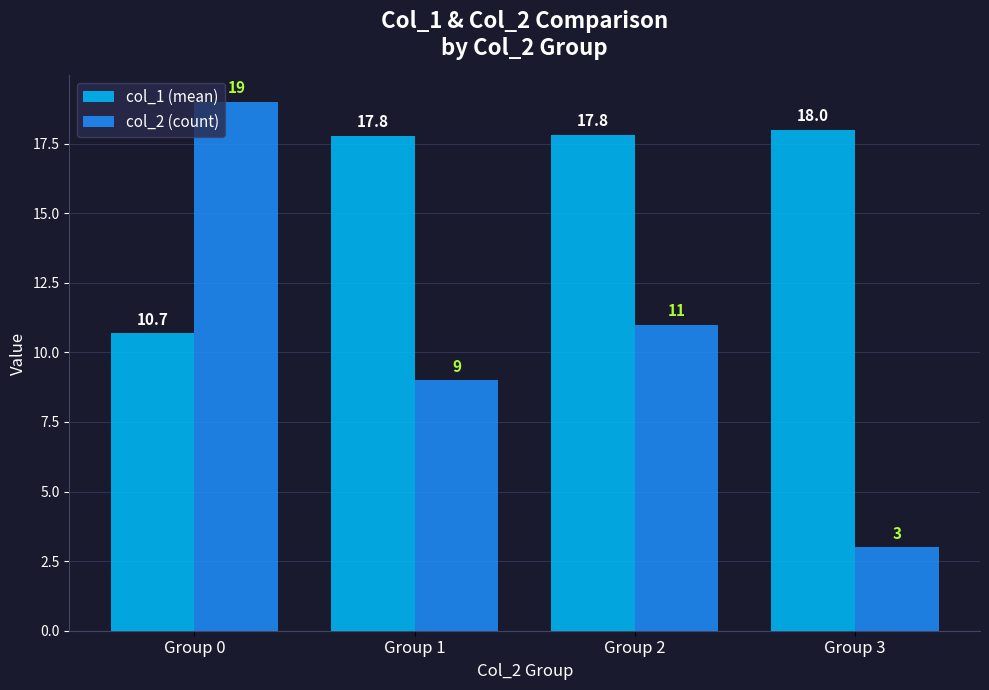

The value of col_2 (count) at Group 1 is 9.0. True or false?

True